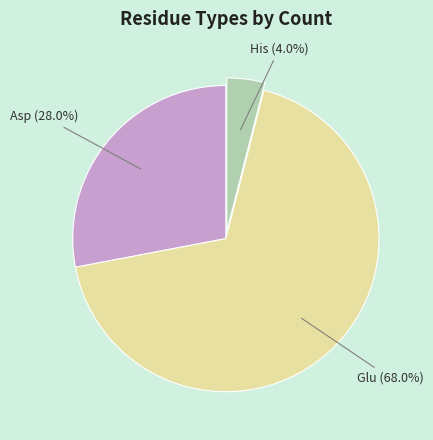

Is the sum of His and Asp greater than half?

No